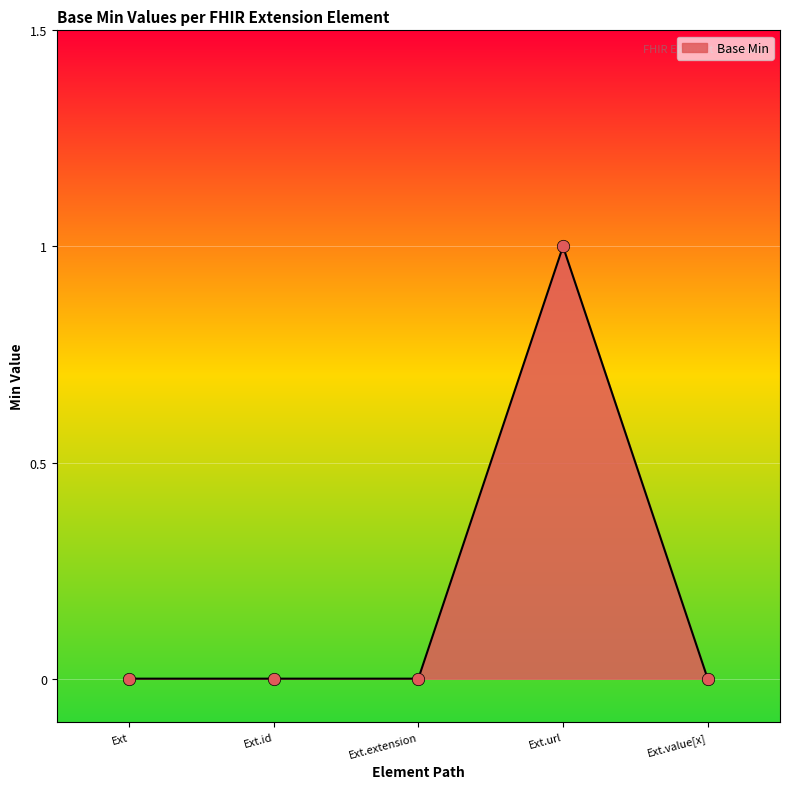

Which has a higher value, Ext.url or Ext?

Ext.url